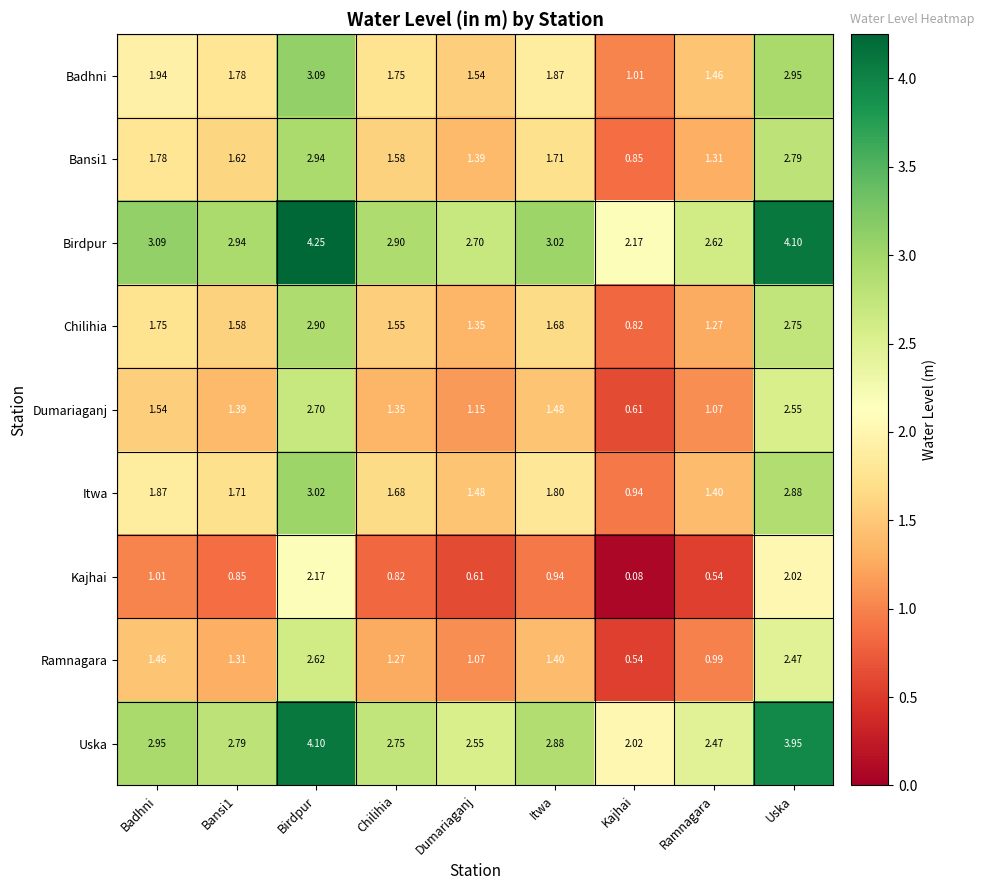

Which series has the largest total across all categories?

Birdpur